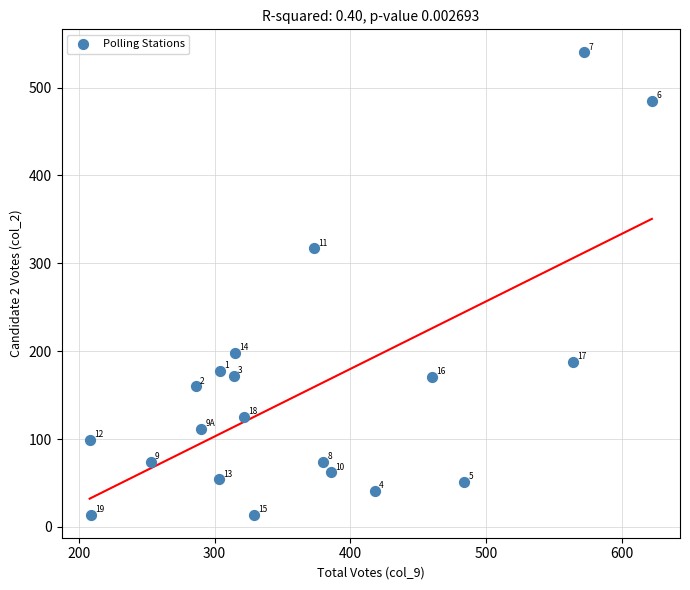

What Y value in the scatter plot is closest to 277?

317